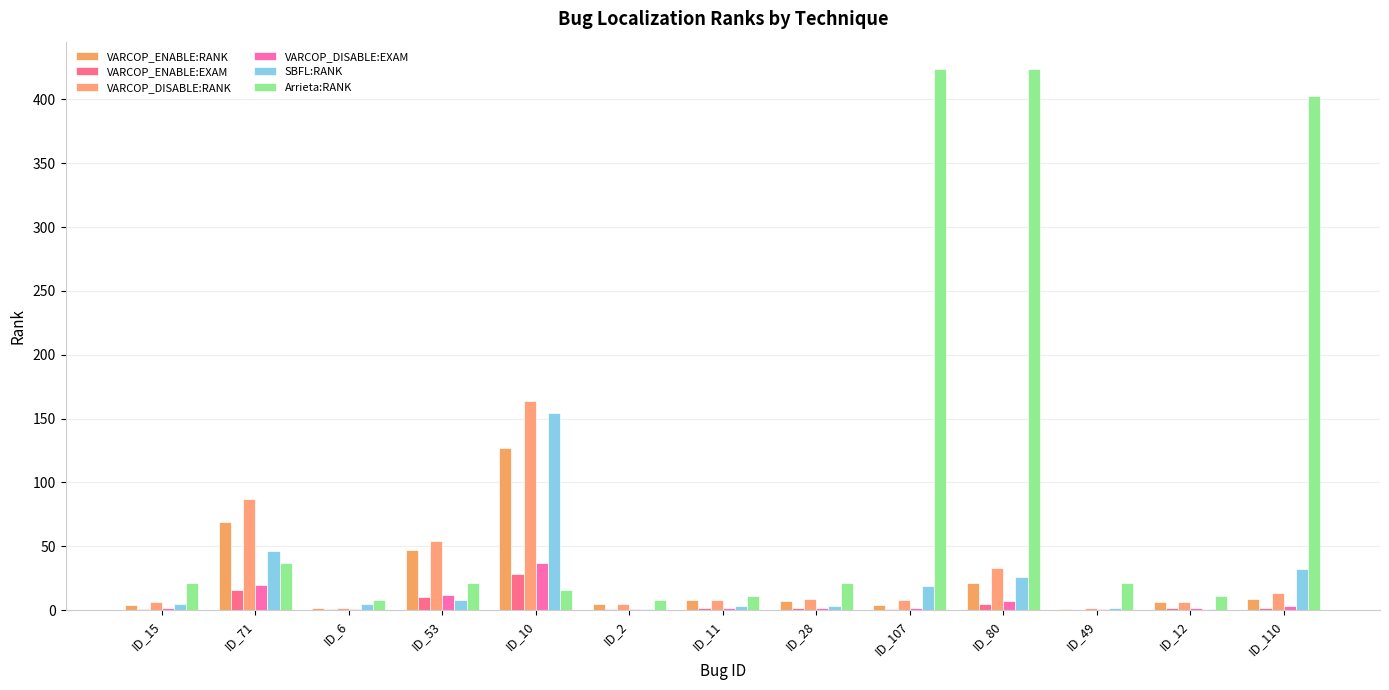

What is the total value across all series at ID_15?

38.2